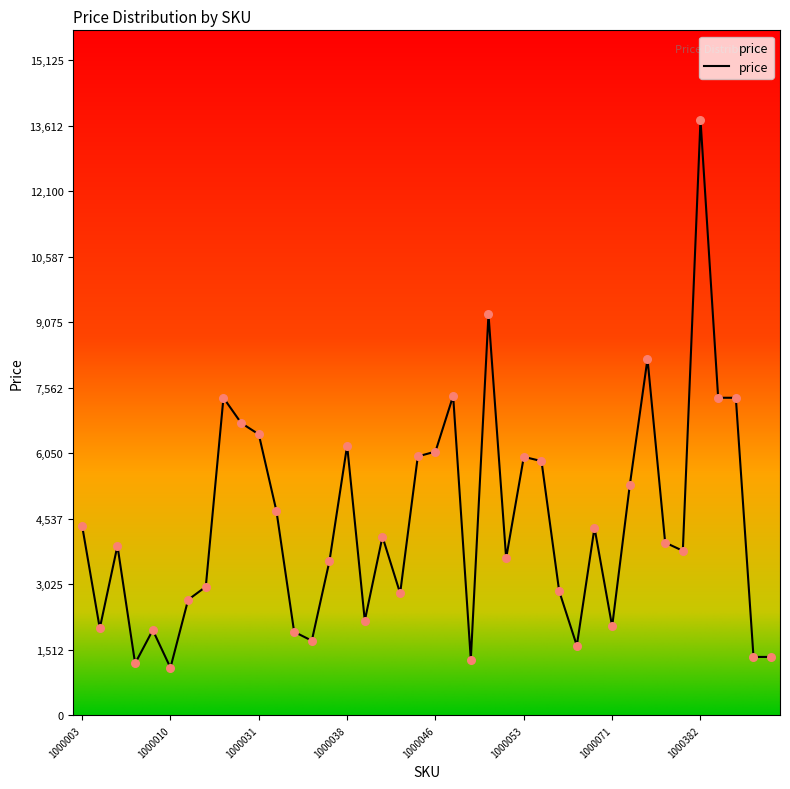

What is the difference between the maximum and minimum values?

12649